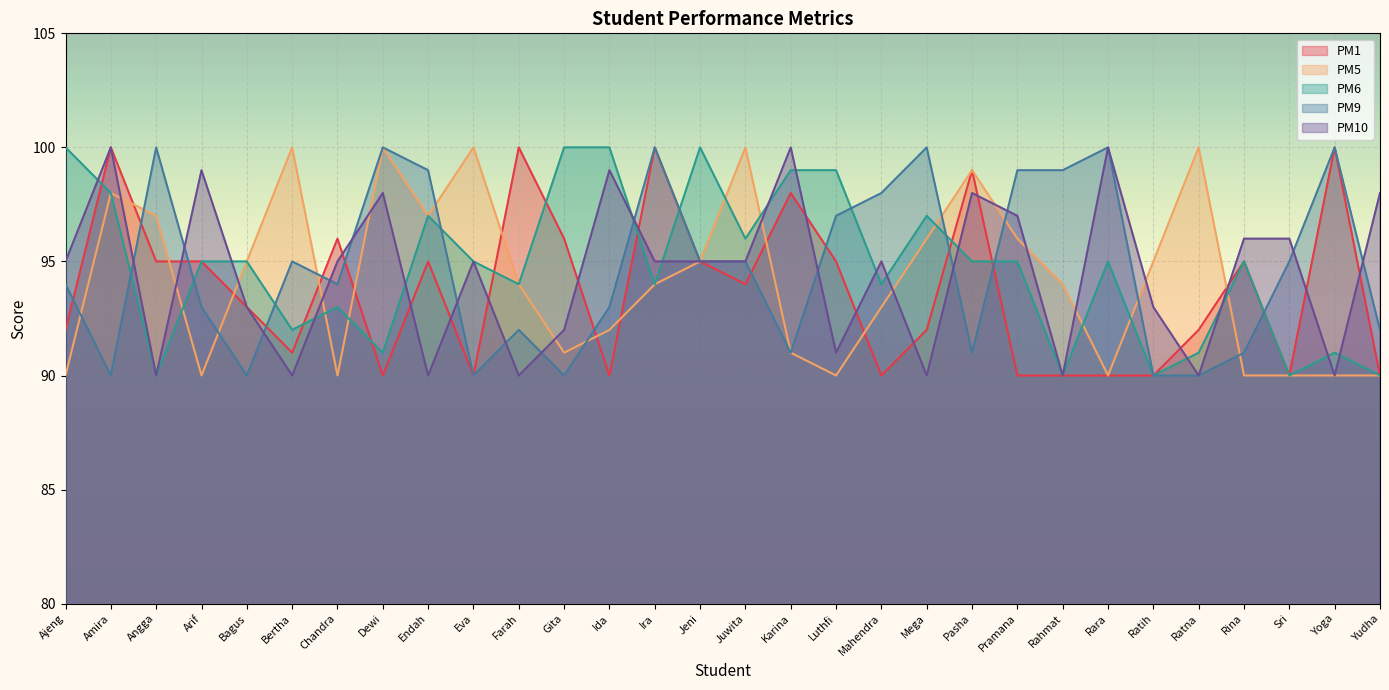

What is the label of the 9th point from the right?

Pramana